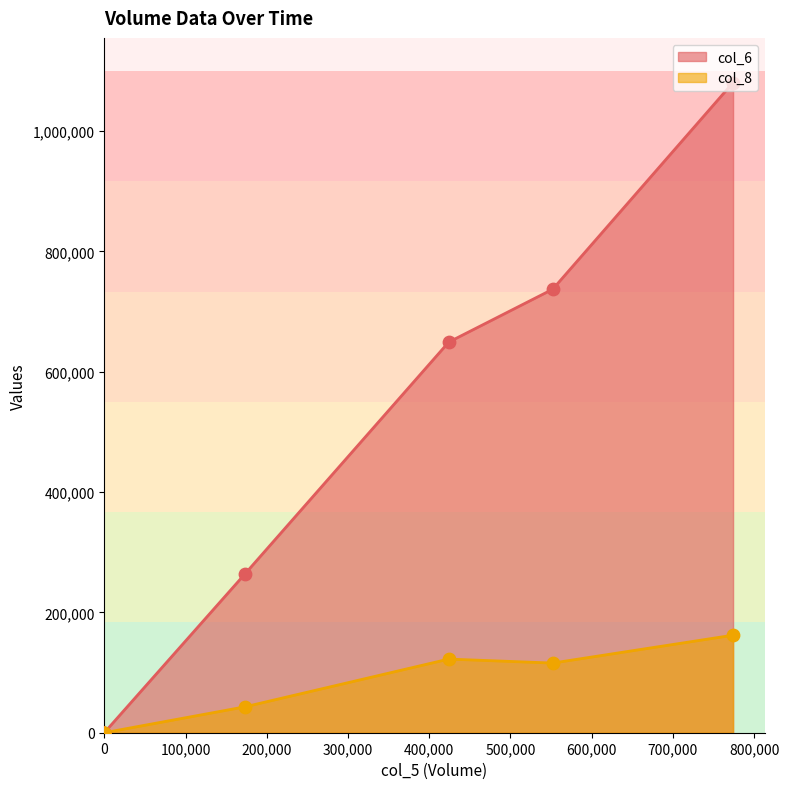

Is the value of col_6 at 774000 greater than the value of col_8 at 774000?

Yes